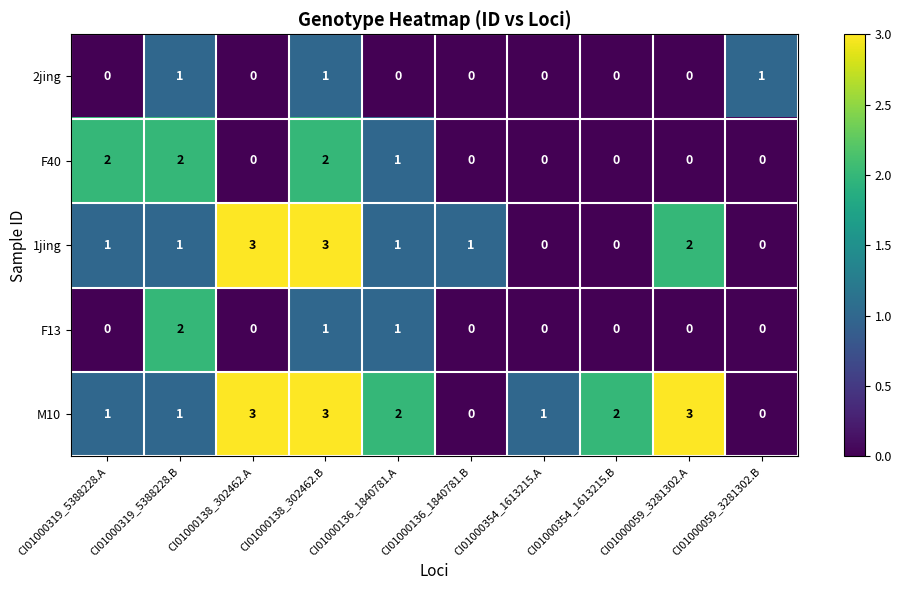

What is the sum of all 2jing values?

3